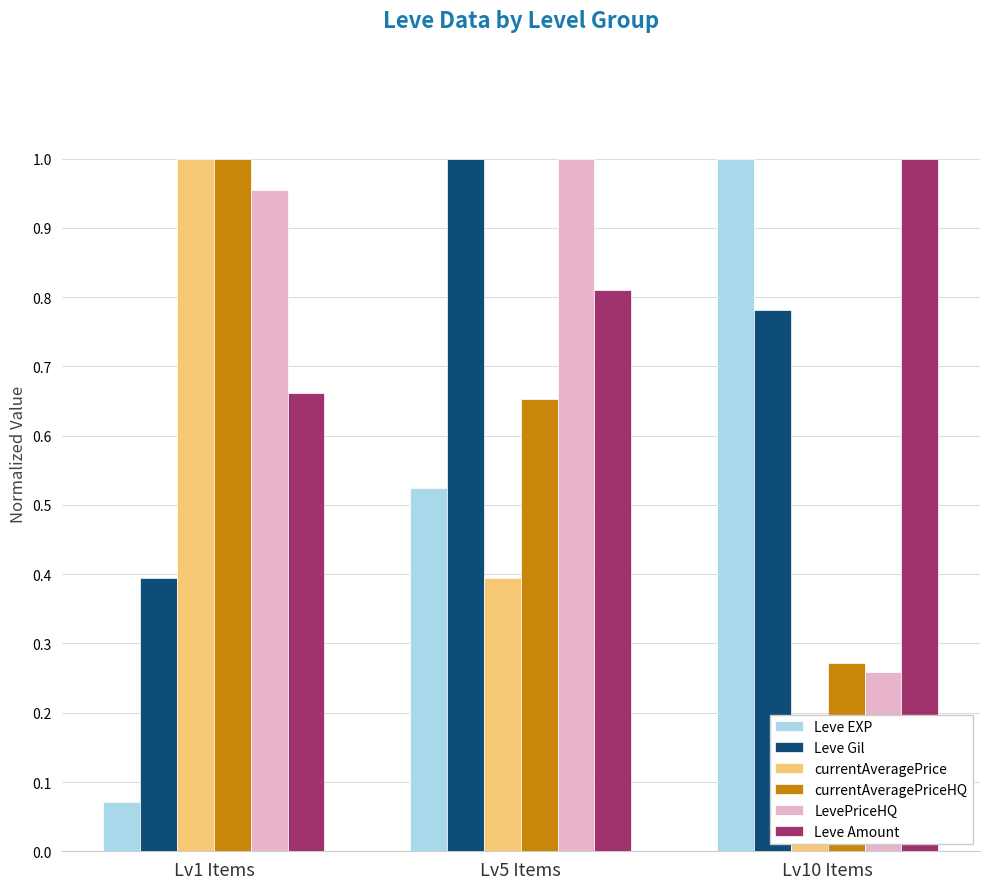

Which series changed the most between Lv1 Items and Lv10 Items?

Leve EXP